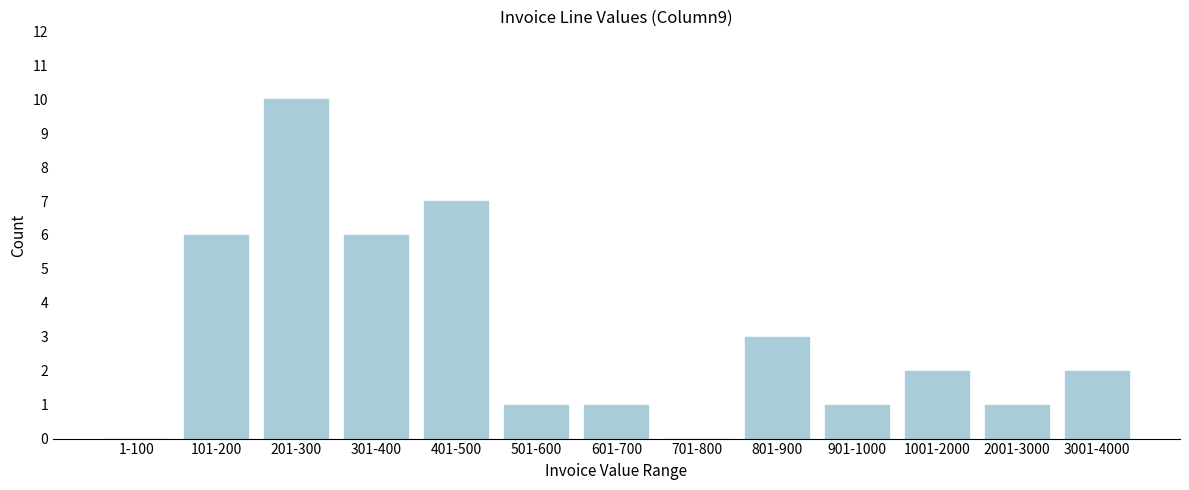

Reading left to right, list all the values displayed in this chart.

1-100=0	101-200=6	201-300=10	301-400=6	401-500=7	501-600=1	601-700=1	701-800=0	801-900=3	901-1000=1	1001-2000=2	2001-3000=1	3001-4000=2